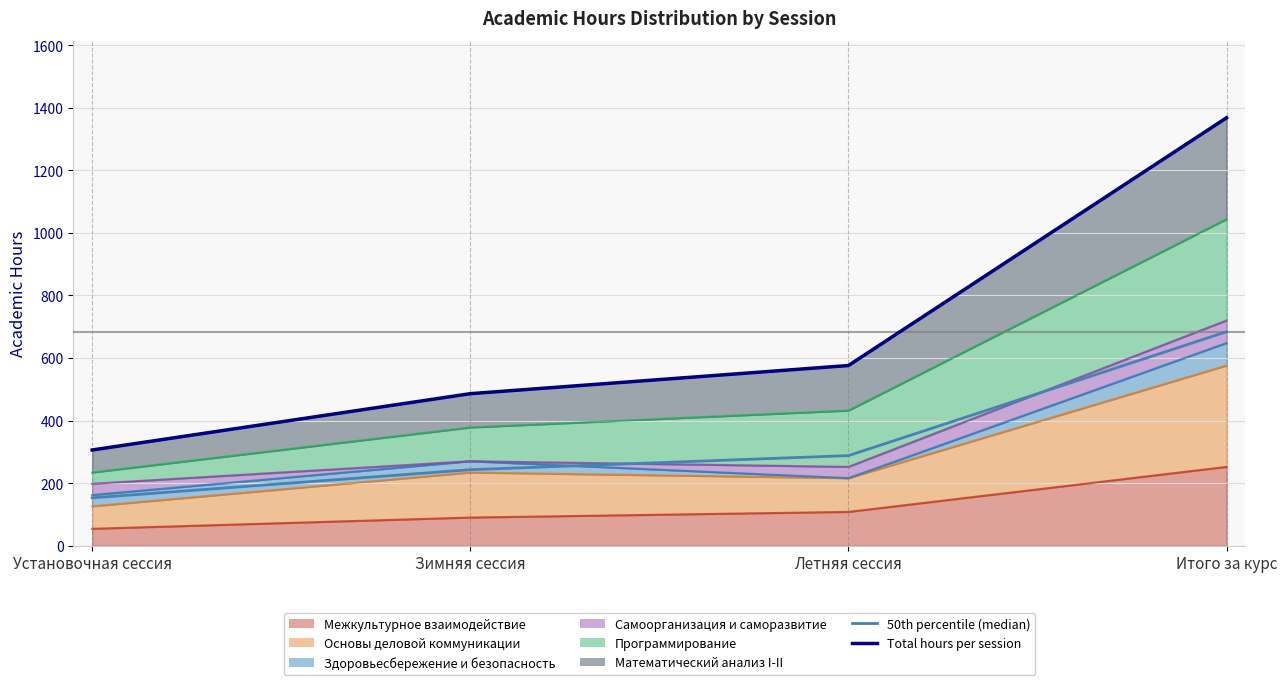

What position from the left is Зимняя сессия?

2